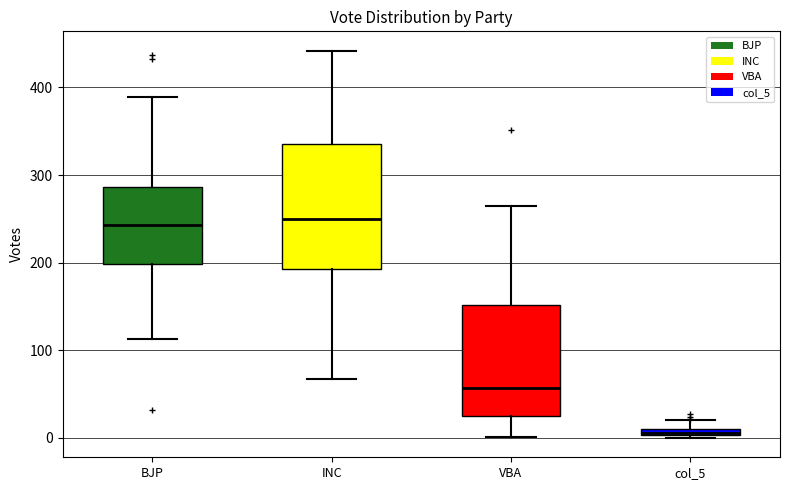

Comparing the boxes themselves (not the whiskers), which one is the tallest?

INC